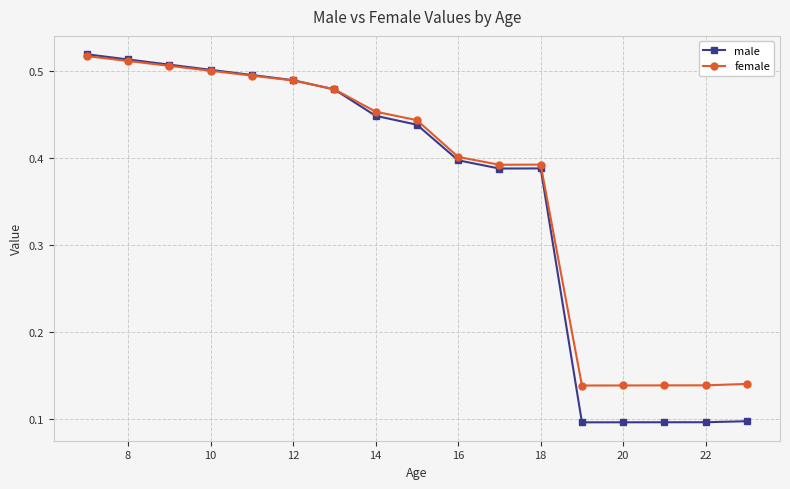

Count the male values in the range 0 to 1.

17